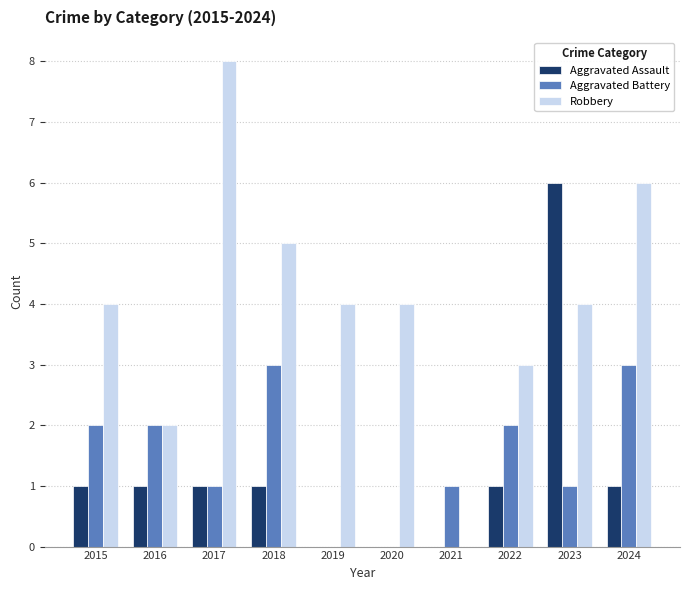

Are the bars grouped side by side (vs. stacked)?

Yes